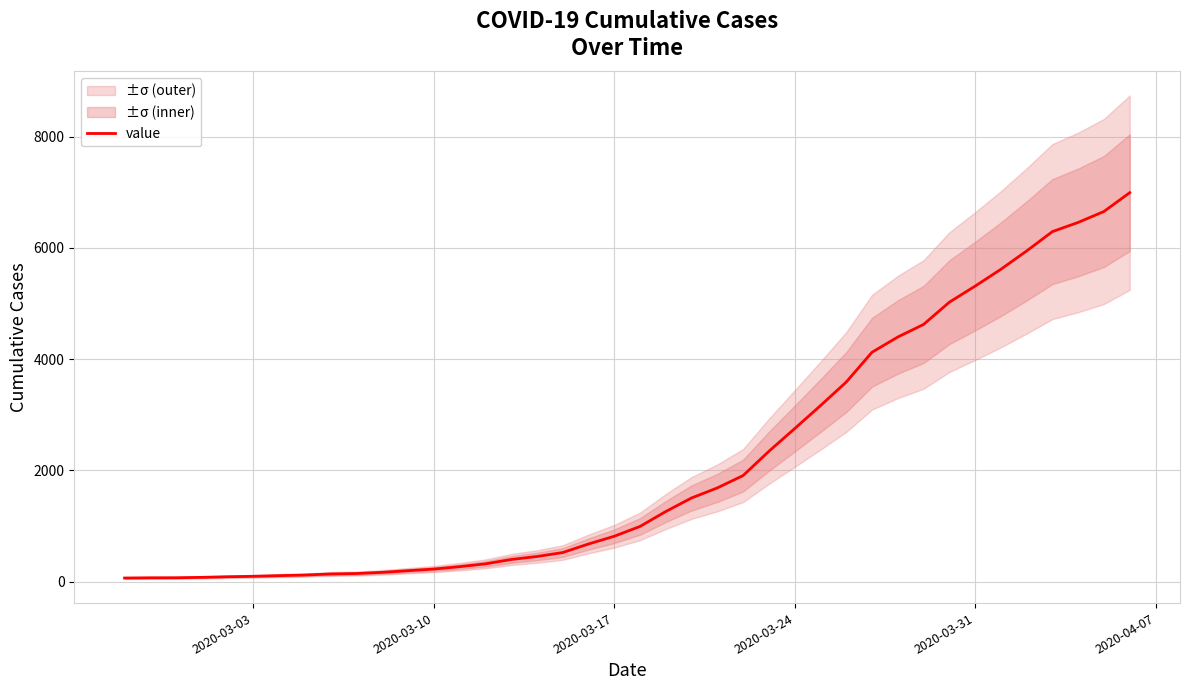

What is the highest value of the value series?

6994